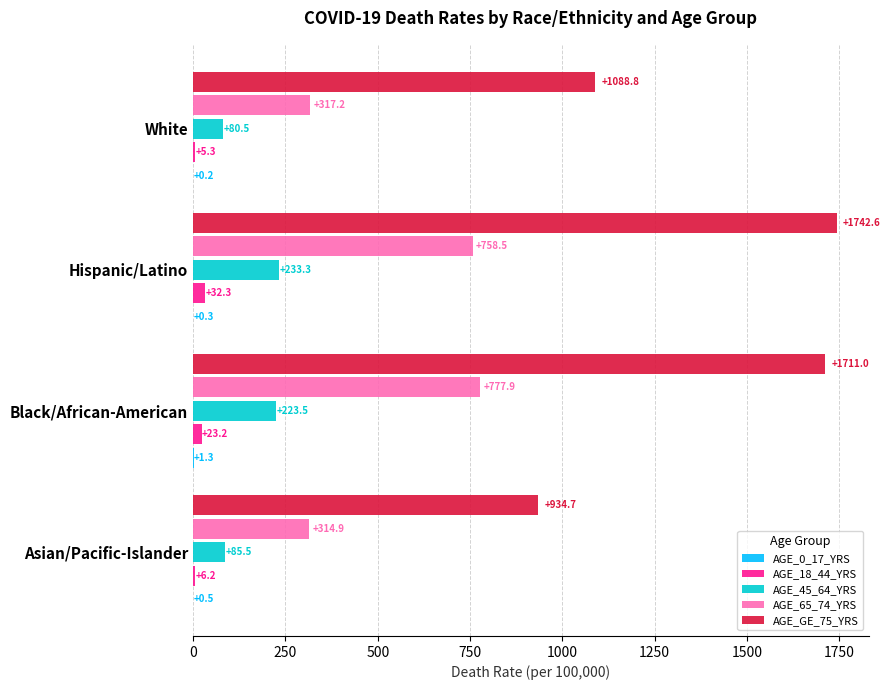

What is the maximum value shown in the chart?

1742.6